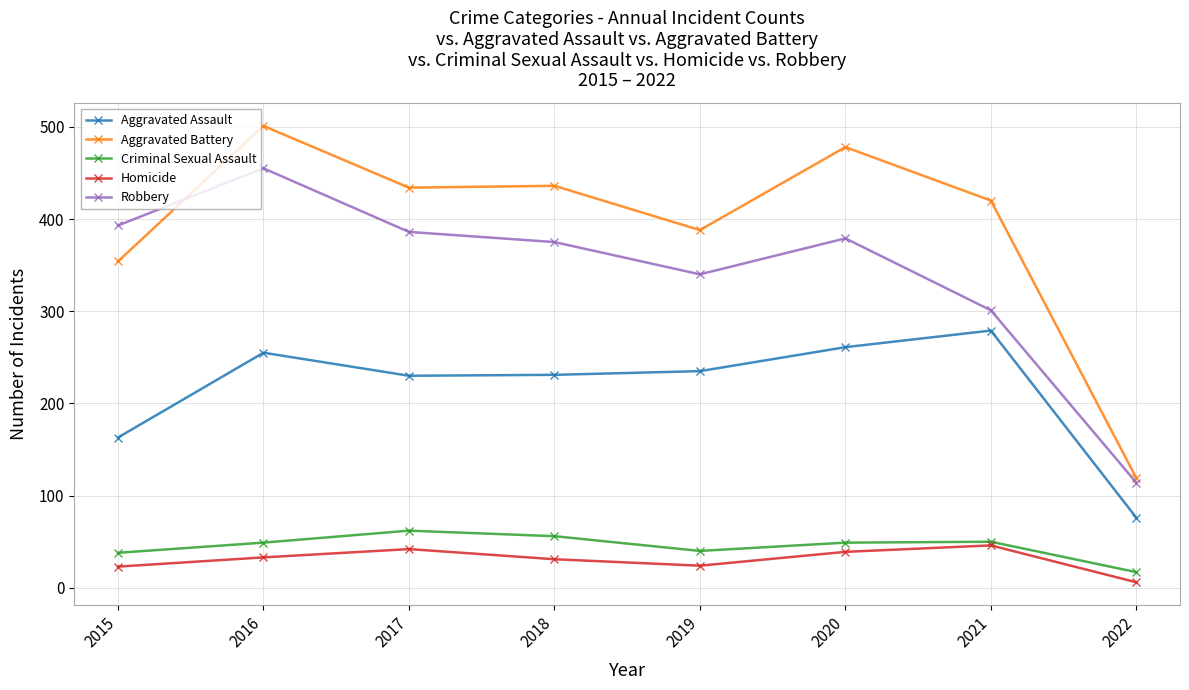

How many distinct data groups are displayed?

5